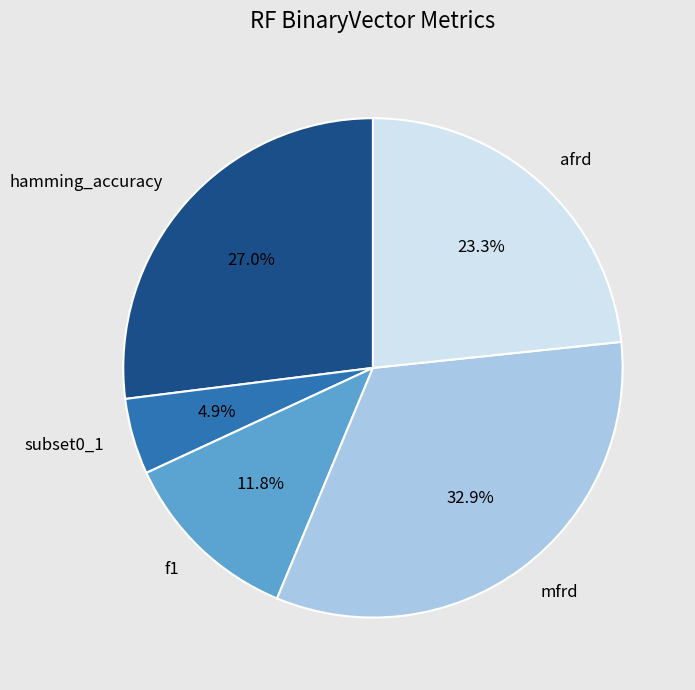

What percentage is the mfrd slice, to the nearest percent?

33%